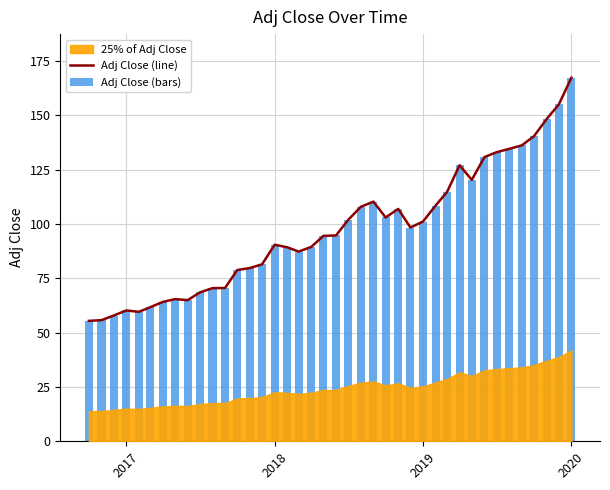

At how many categories does at least one series exceed 115?

10